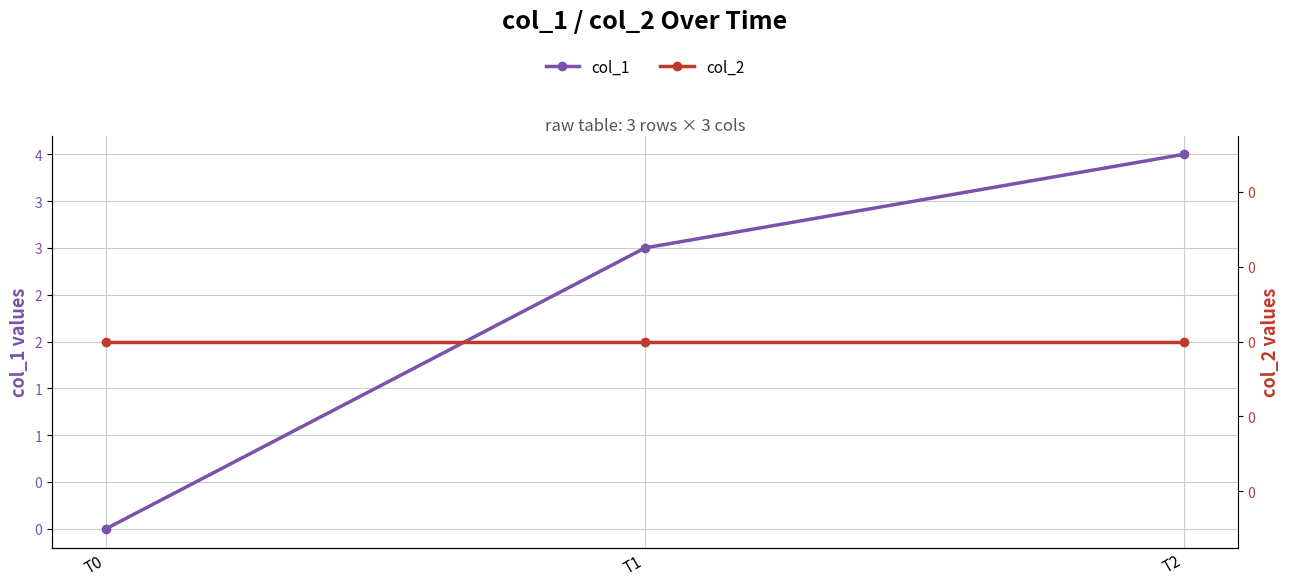

Rank the categories by col_1 value from lowest to highest.

T0, T1, T2